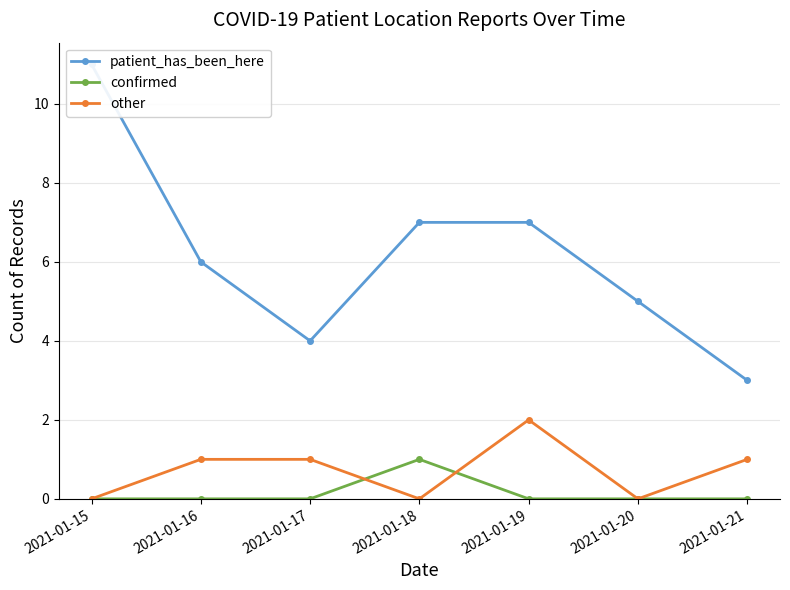

In other, how many points are lower than both neighbors (excluding endpoints)?

2